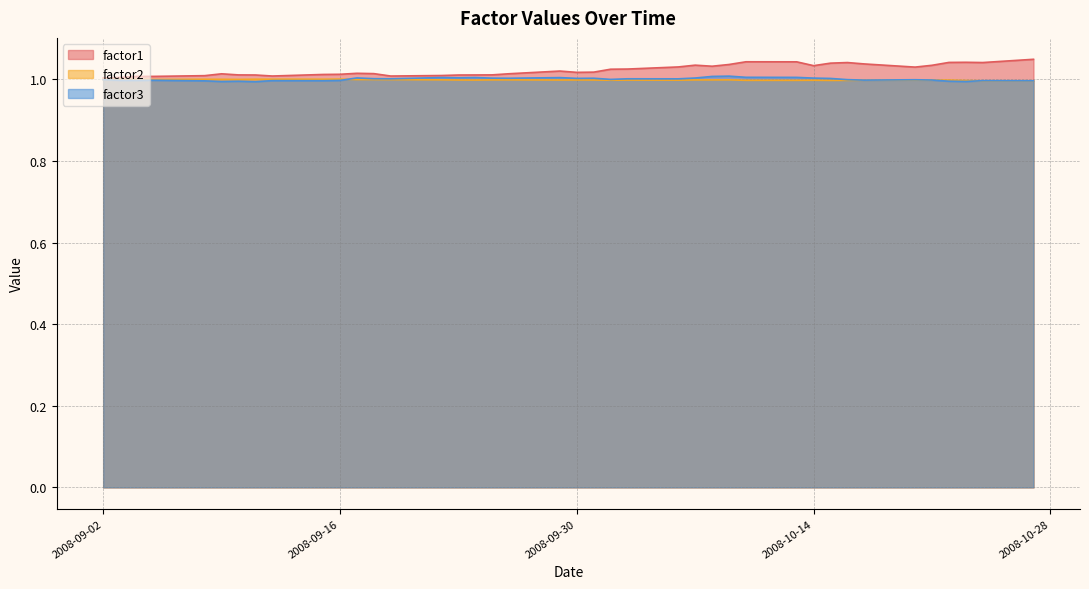

How many distinct data groups are displayed?

3